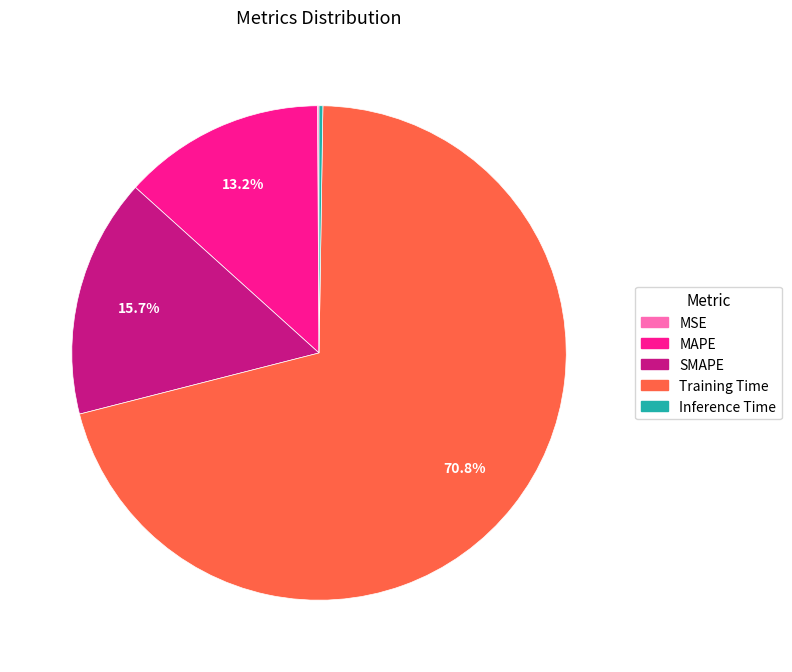

What percentage is the Training Time slice, to the nearest percent?

71%